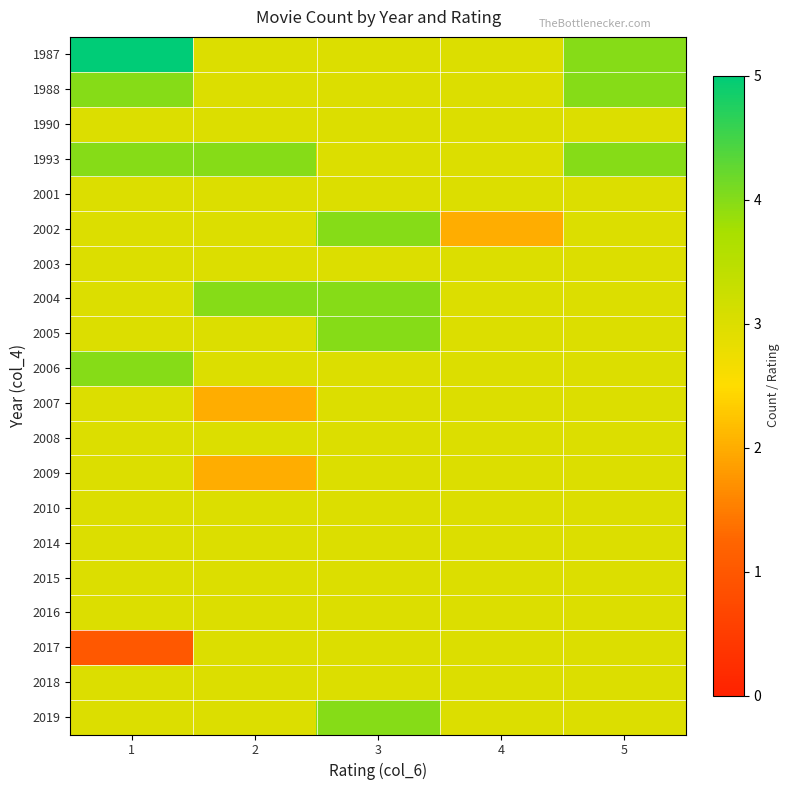

Reading left to right, extract all data points from this chart.

1987: 1=5	2=3	3=3	4=3	5=4
1988: 1=4	2=3	3=3	4=3	5=4
1990: 1=3	2=3	3=3	4=3	5=3
1993: 1=4	2=4	3=3	4=3	5=4
2001: 1=3	2=3	3=3	4=3	5=3
2002: 1=3	2=3	3=4	4=2	5=3
2003: 1=3	2=3	3=3	4=3	5=3
2004: 1=3	2=4	3=4	4=3	5=3
2005: 1=3	2=3	3=4	4=3	5=3
2006: 1=4	2=3	3=3	4=3	5=3
2007: 1=3	2=2	3=3	4=3	5=3
2008: 1=3	2=3	3=3	4=3	5=3
2009: 1=3	2=2	3=3	4=3	5=3
2010: 1=3	2=3	3=3	4=3	5=3
2014: 1=3	2=3	3=3	4=3	5=3
2015: 1=3	2=3	3=3	4=3	5=3
2016: 1=3	2=3	3=3	4=3	5=3
2017: 1=1	2=3	3=3	4=3	5=3
2018: 1=3	2=3	3=3	4=3	5=3
2019: 1=3	2=3	3=4	4=3	5=3